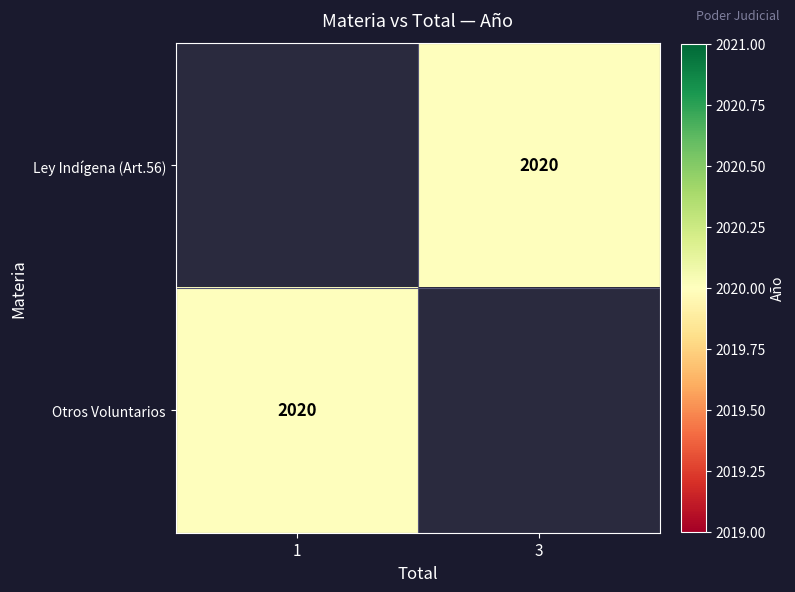

At 3, list the series in order from largest to smallest.

Ley Indígena (Art.56), Otros Voluntarios